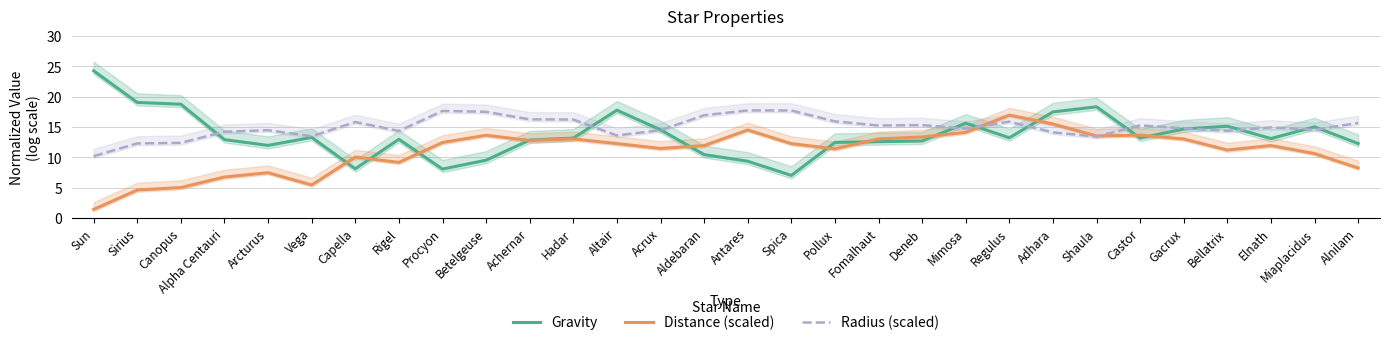

What is the maximum value shown in the chart?

24.3